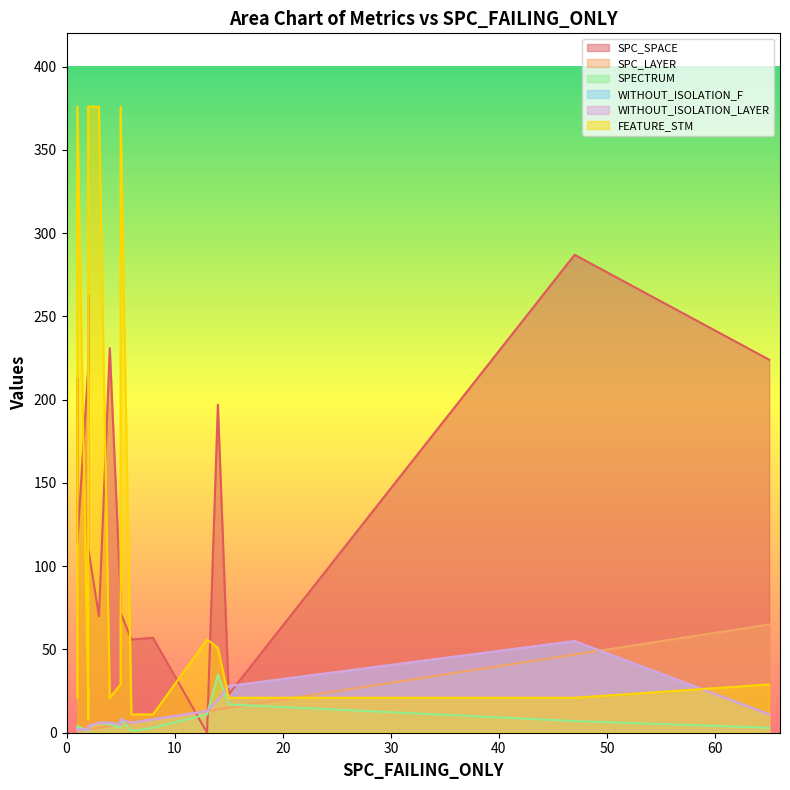

True or false: FEATURE_STM and WITHOUT_ISOLATION_LAYER cross at least once.

True